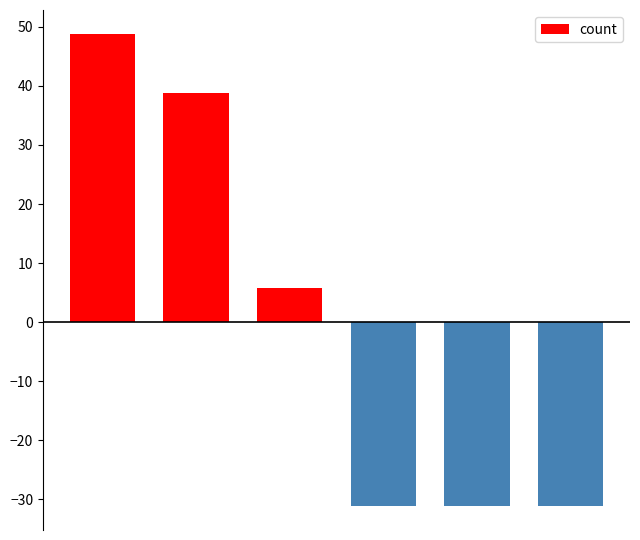

Reading left to right, extract all data points from this chart.

48.8	38.8	5.8	-31.2	-31.2	-31.2